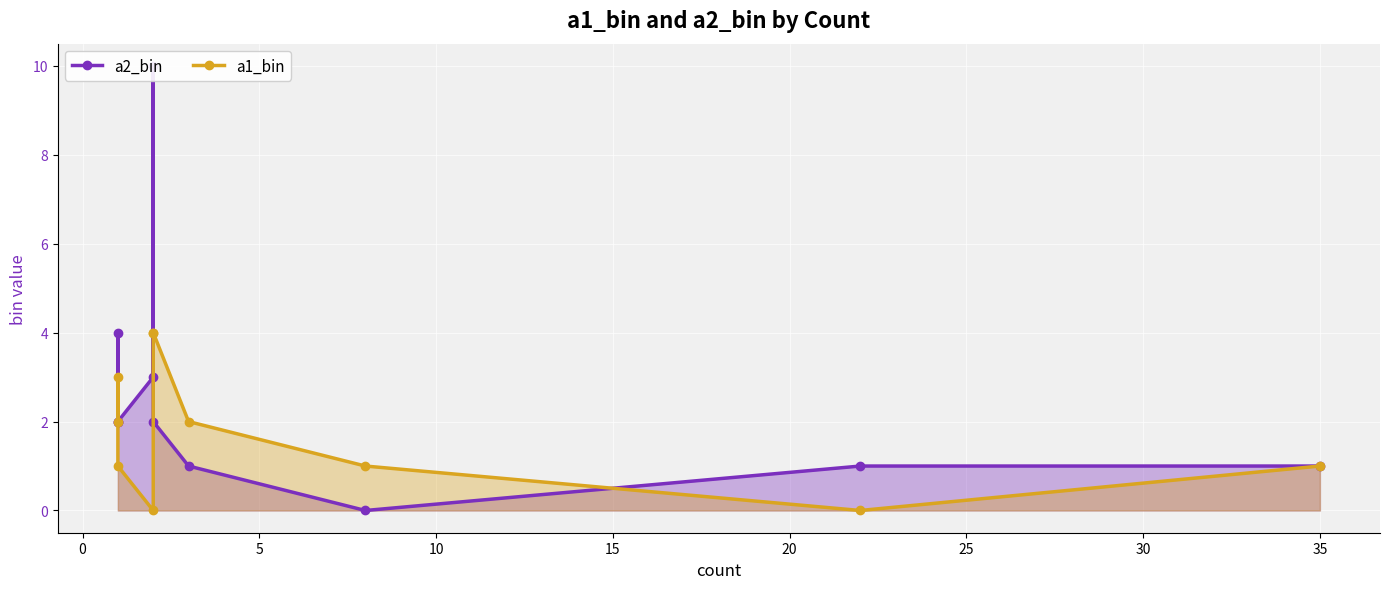

What is the total value across all series at 8?

1